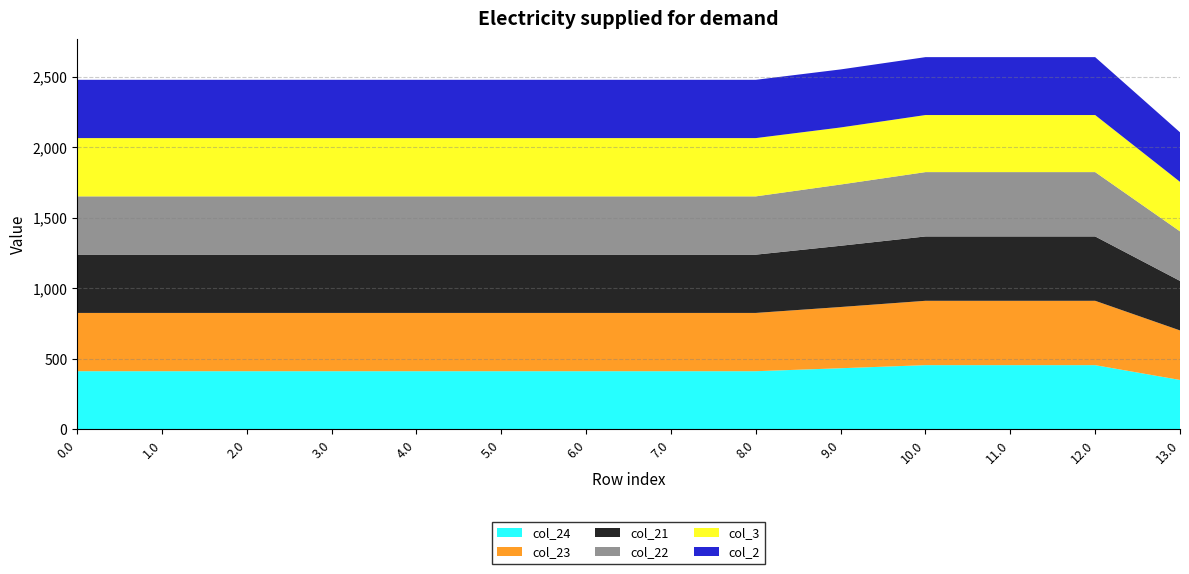

Reading left to right, what are all the values shown in this chart?

col_24: 413.0	413.0	413.0	413.0	413.0	413.0	413.0	413.0	413.0	434.0	456.0	456.0	456.0	351.0
col_23: 413.0	413.0	413.0	413.0	413.0	413.0	413.0	413.0	413.0	434.0	456.0	456.0	456.0	351.0
col_21: 413.0	413.0	413.0	413.0	413.0	413.0	413.0	413.0	413.0	434.0	456.0	456.0	456.0	351.0
col_22: 413.0	413.0	413.0	413.0	413.0	413.0	413.0	413.0	413.0	434.0	456.0	456.0	456.0	351.0
col_3: 413.0	413.0	413.0	413.0	413.0	413.0	413.0	413.0	413.0	404.4	404.4	404.4	404.4	351.0
col_2: 413.0	413.0	413.0	413.0	413.0	413.0	413.0	413.0	413.0	411.3	410.3	410.3	410.3	351.0